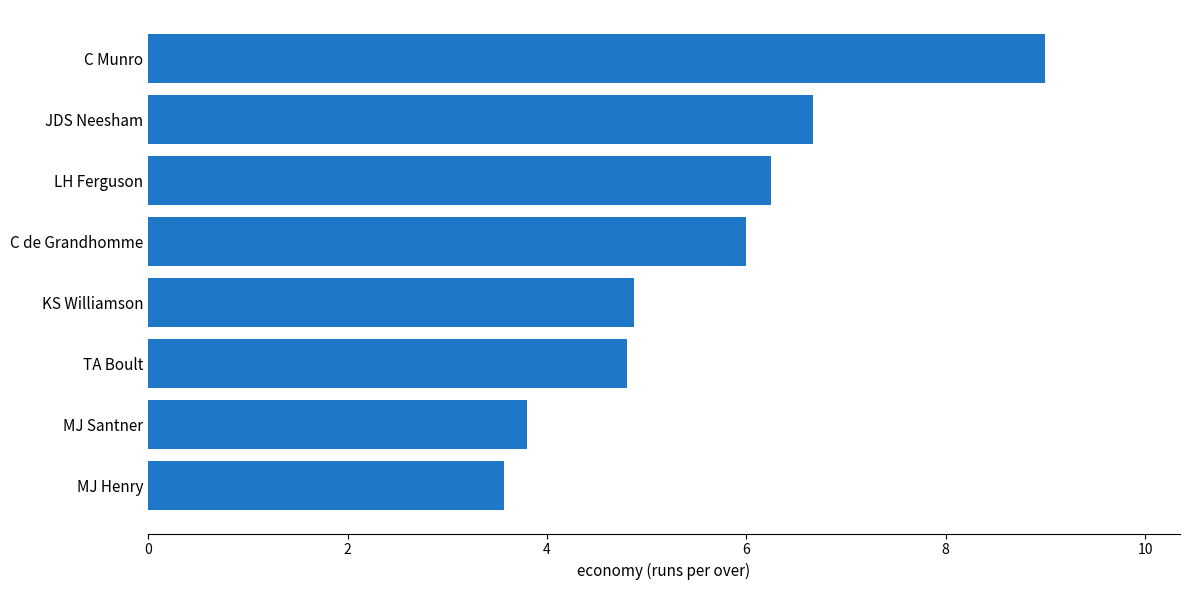

What is the difference between the second highest and second lowest values?

2.9